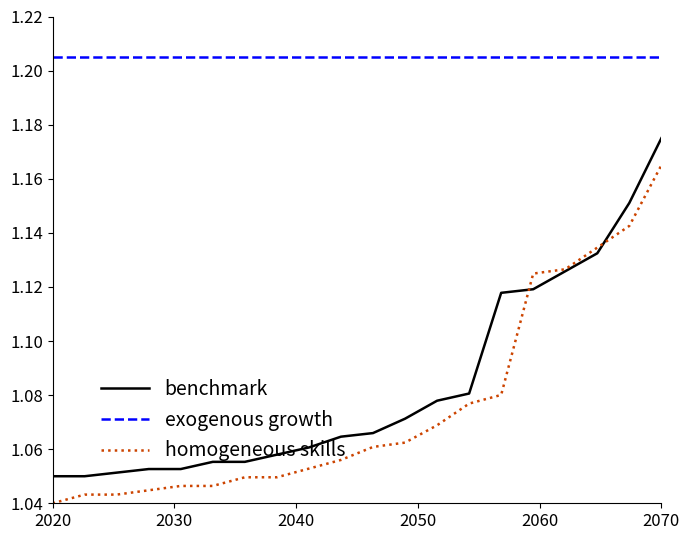

Which series has the largest total across all categories?

exogenous growth